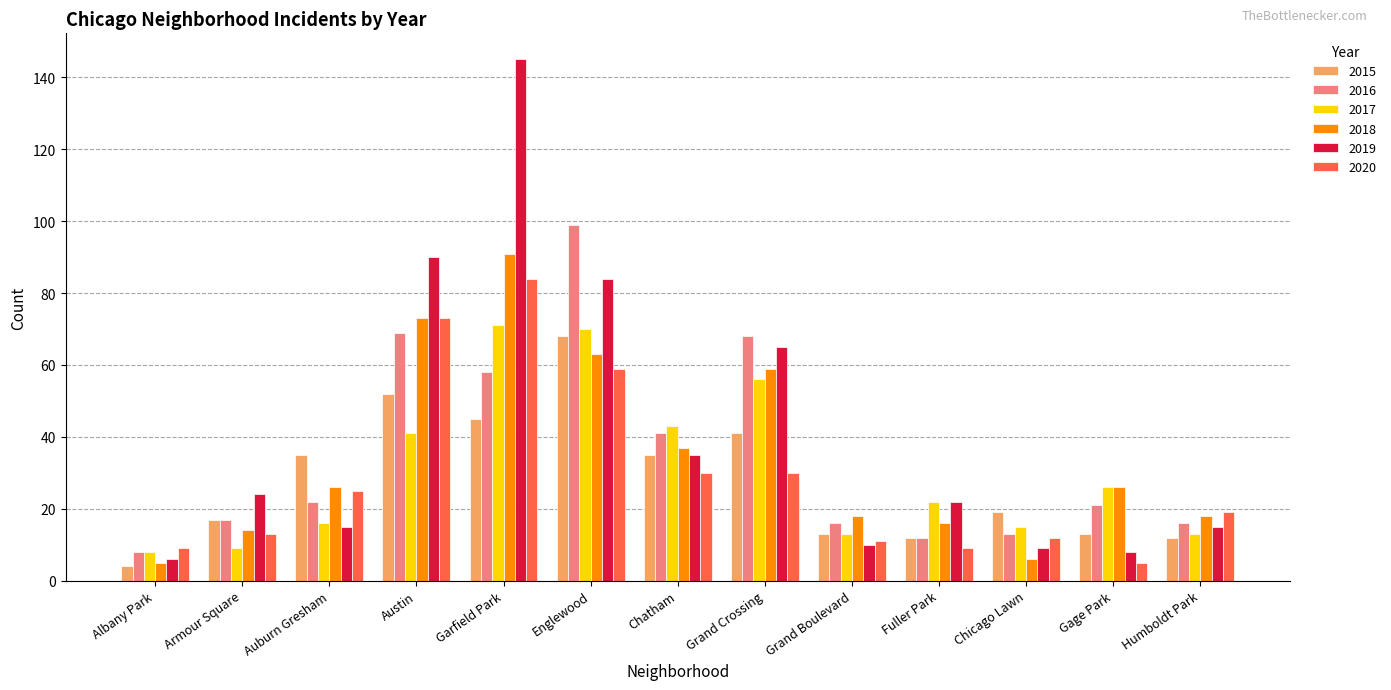

What is the approximate value of 2020 at Grand Crossing, to the nearest 10?

30